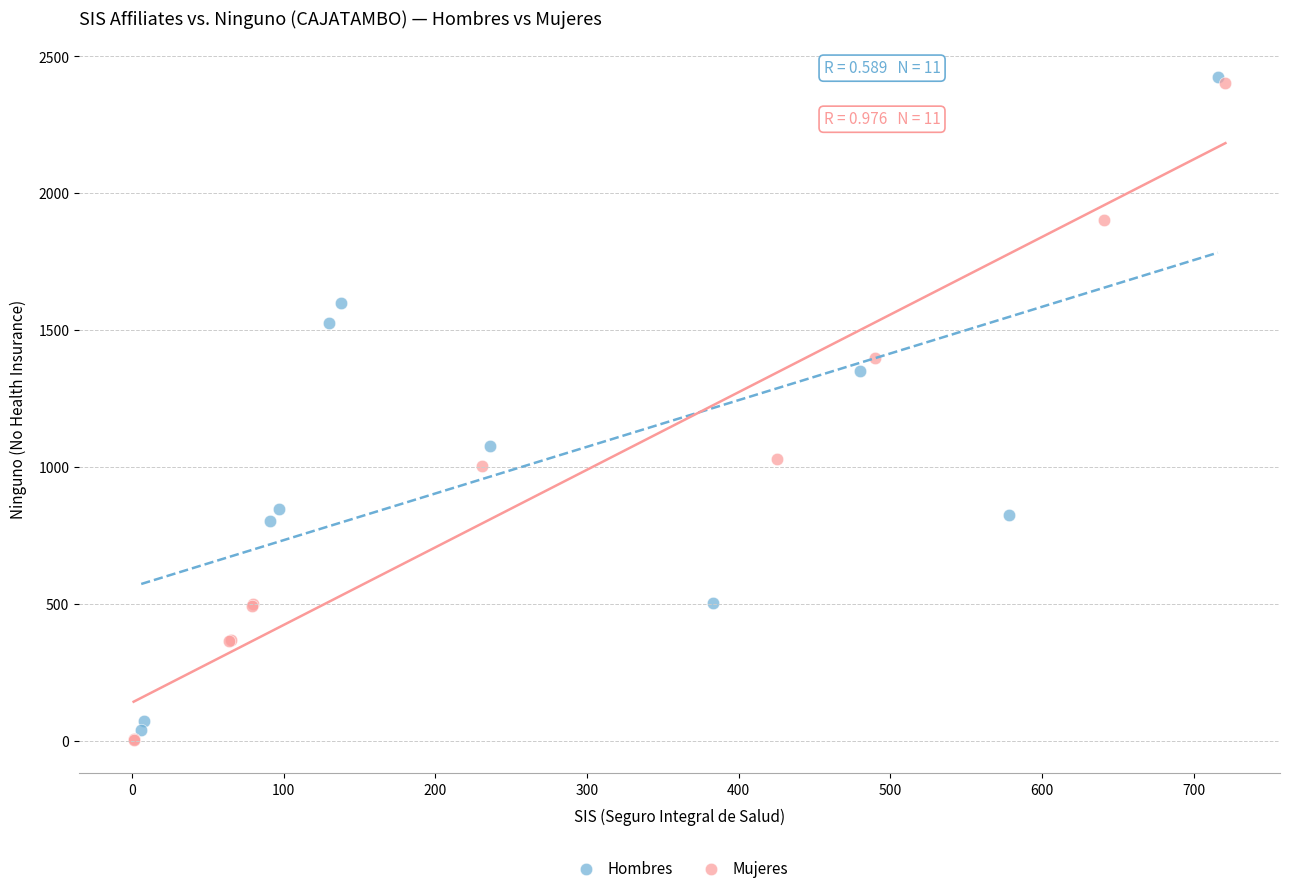

Which series has the widest spread of Y values?

Mujeres